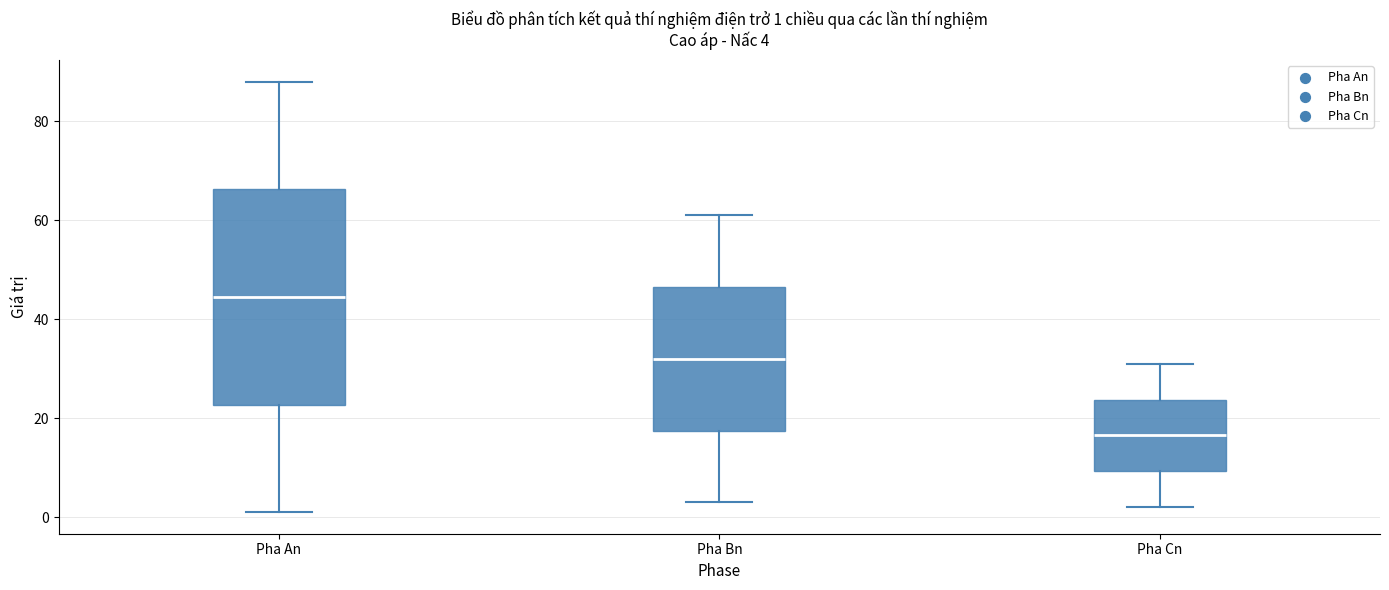

Comparing the boxes themselves (not the whiskers), which one is the tallest?

Pha An